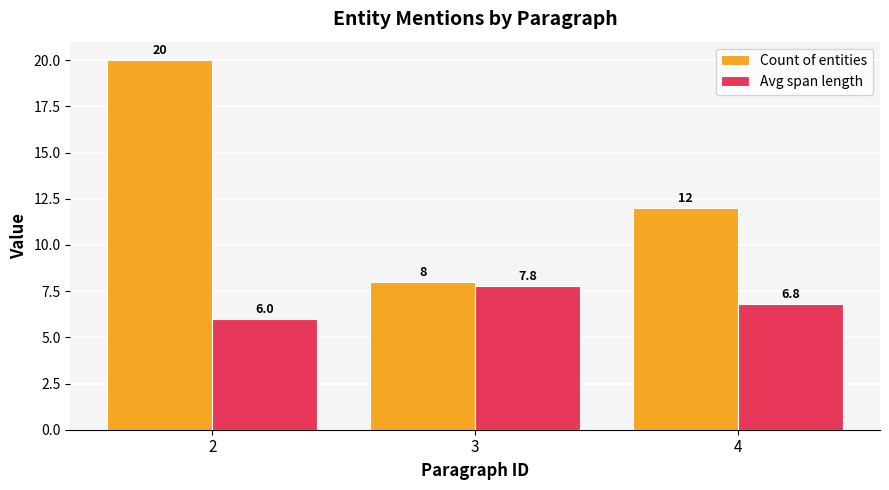

Are the bars grouped side by side (vs. stacked)?

Yes